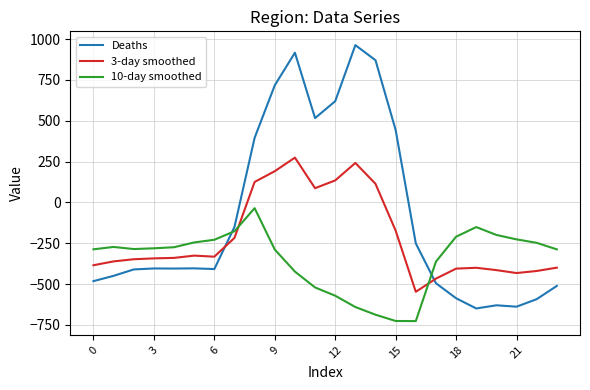

Which series has the largest total across all categories?

Deaths